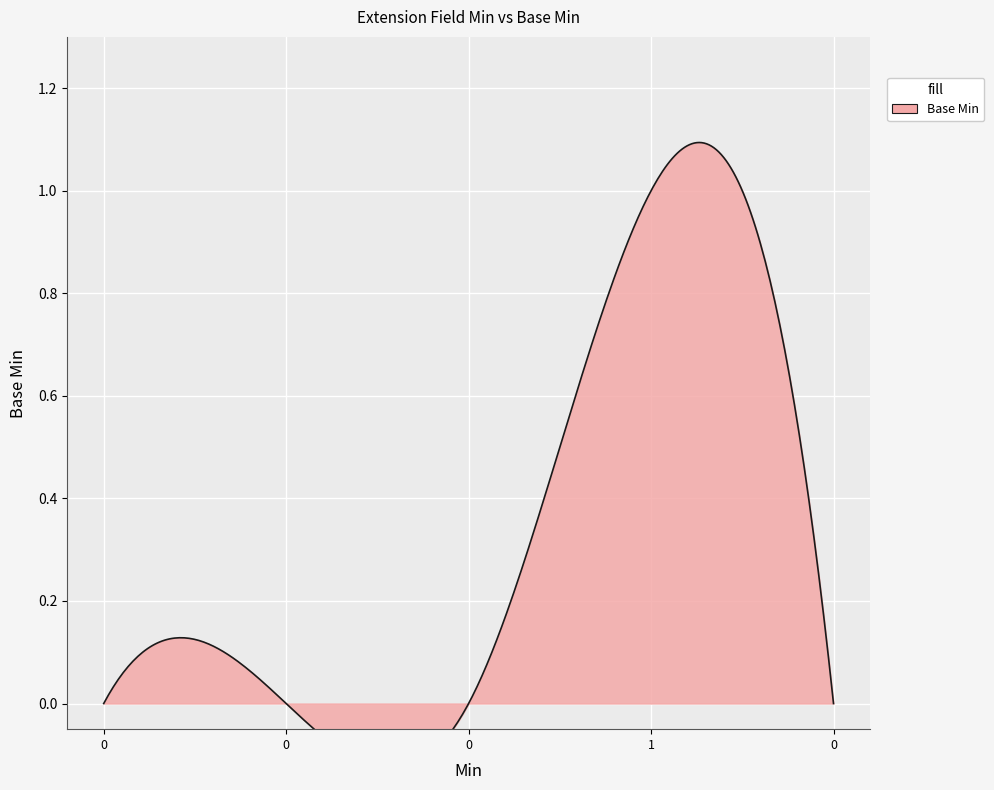

How many values are between 0 and 1?

5